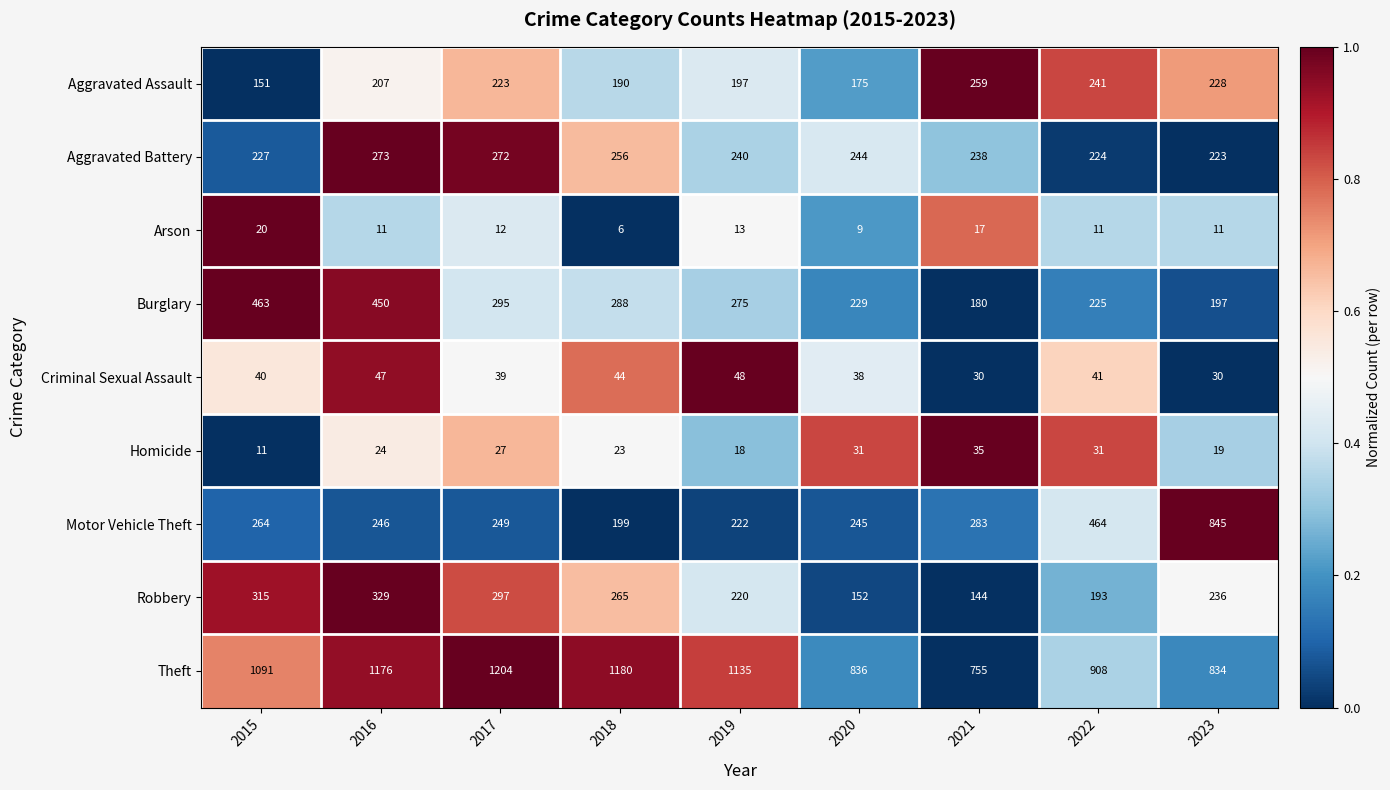

Rank the series at 2019 from lowest to highest value.

Arson, Homicide, Criminal Sexual Assault, Aggravated Assault, Robbery, Motor Vehicle Theft, Aggravated Battery, Burglary, Theft